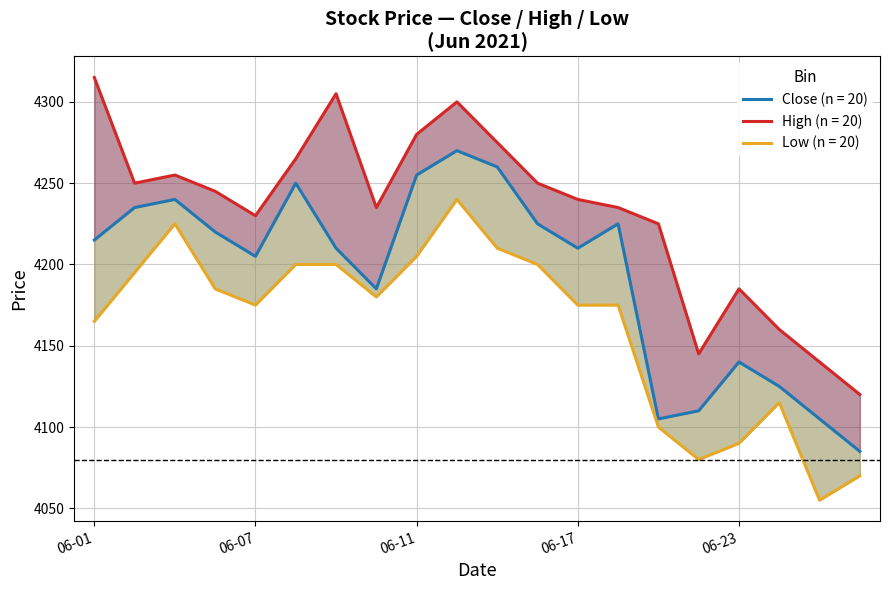

Which series has the largest range (max minus min)?

High